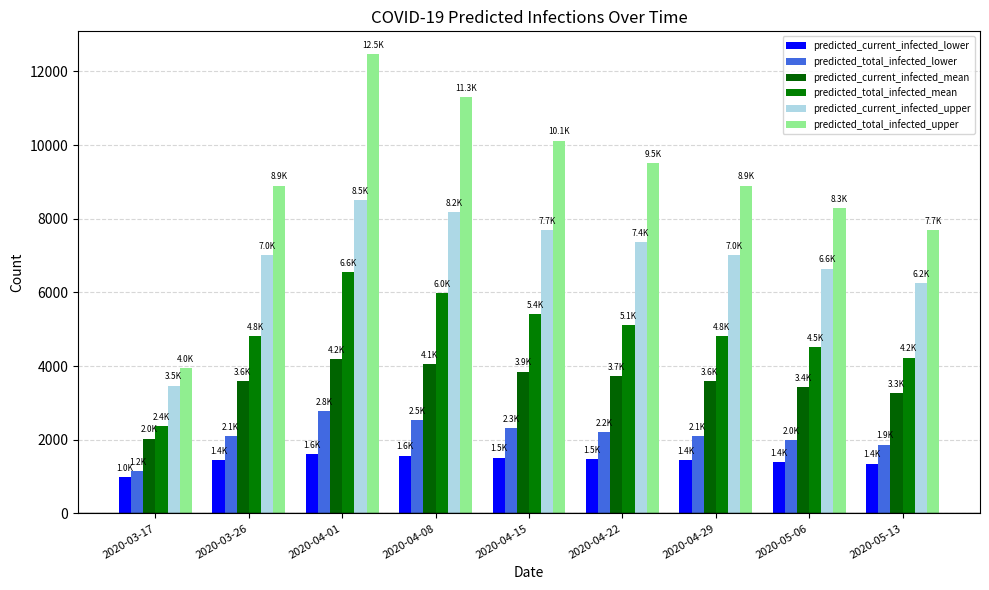

What is the total value across all series at 2020-04-01?

36106